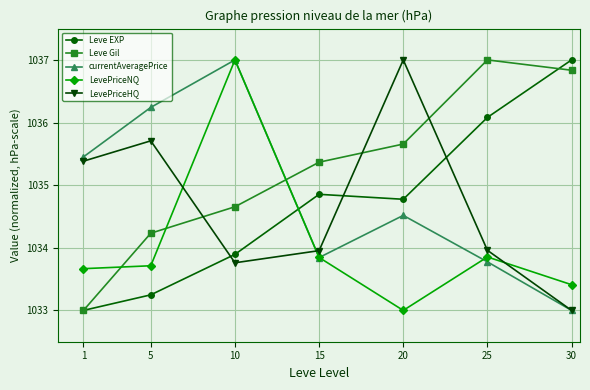

Count the number of categories in the chart.

7